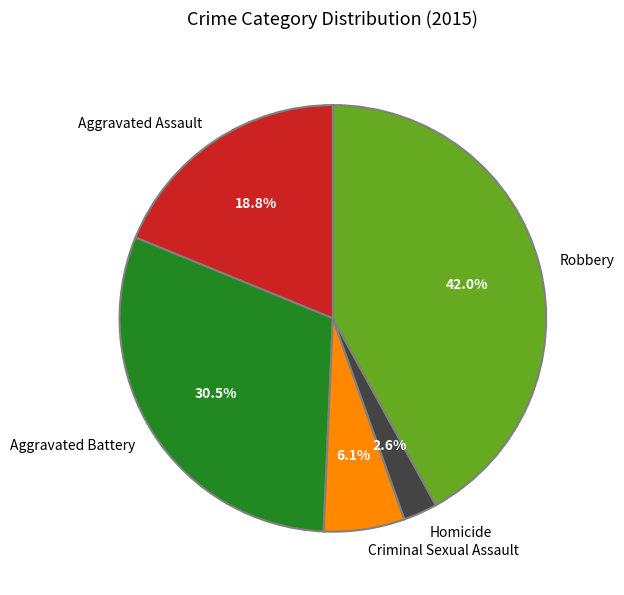

Combined, do Homicide and Robbery account for over 50%?

No